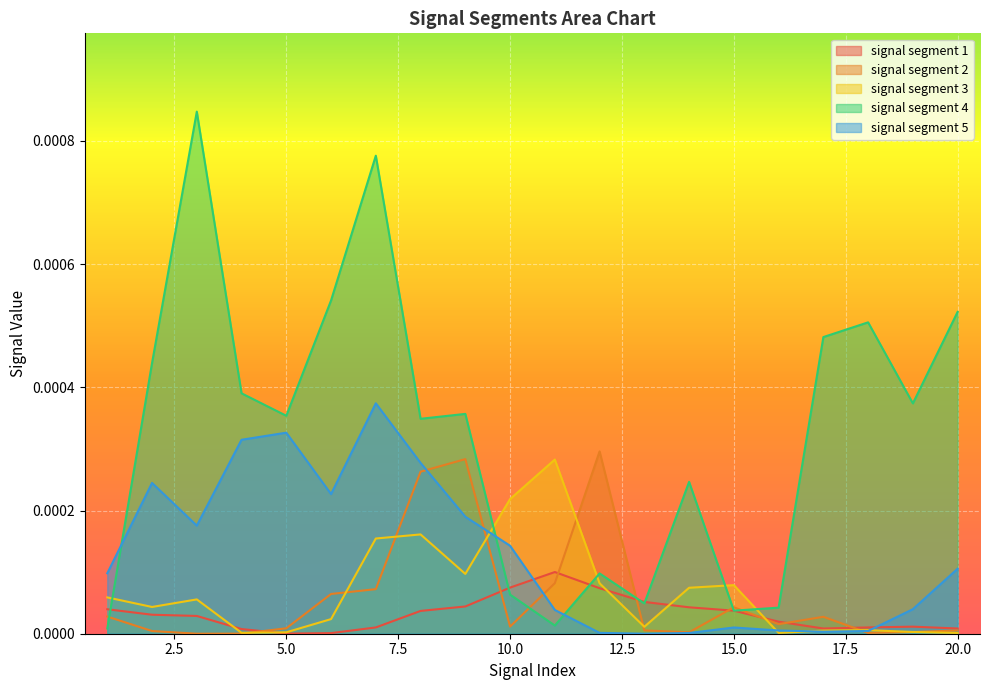

Is the value of signal segment 4 at 19 greater than the value of signal segment 5 at 2?

Yes